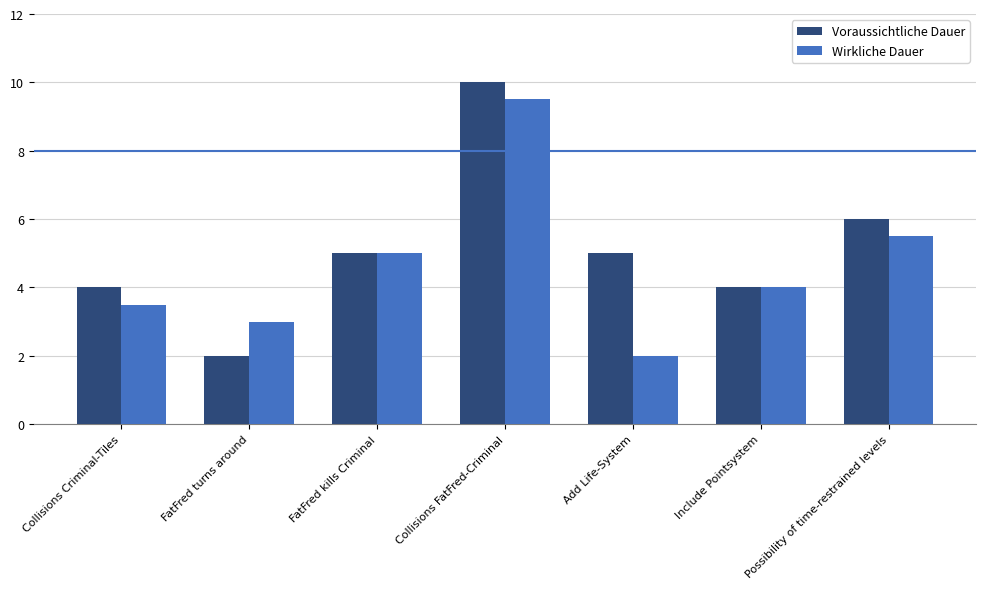

Rank the series by their maximum value, from highest to lowest.

Voraussichtliche Dauer, Wirkliche Dauer